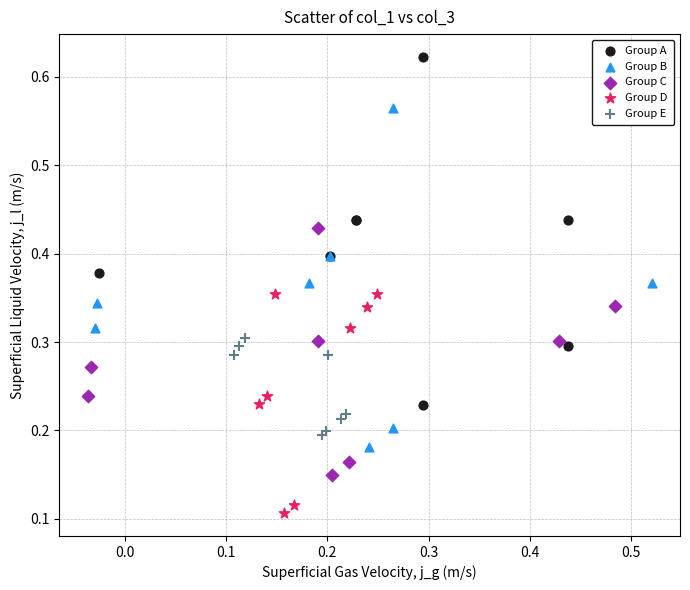

Which series has the largest Y range (max minus min)?

Group A